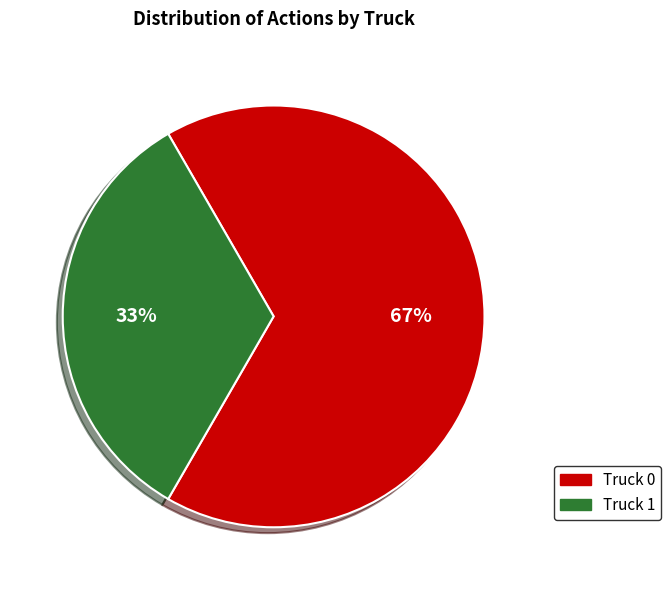

Rank the categories by value from lowest to highest.

Truck 1, Truck 0